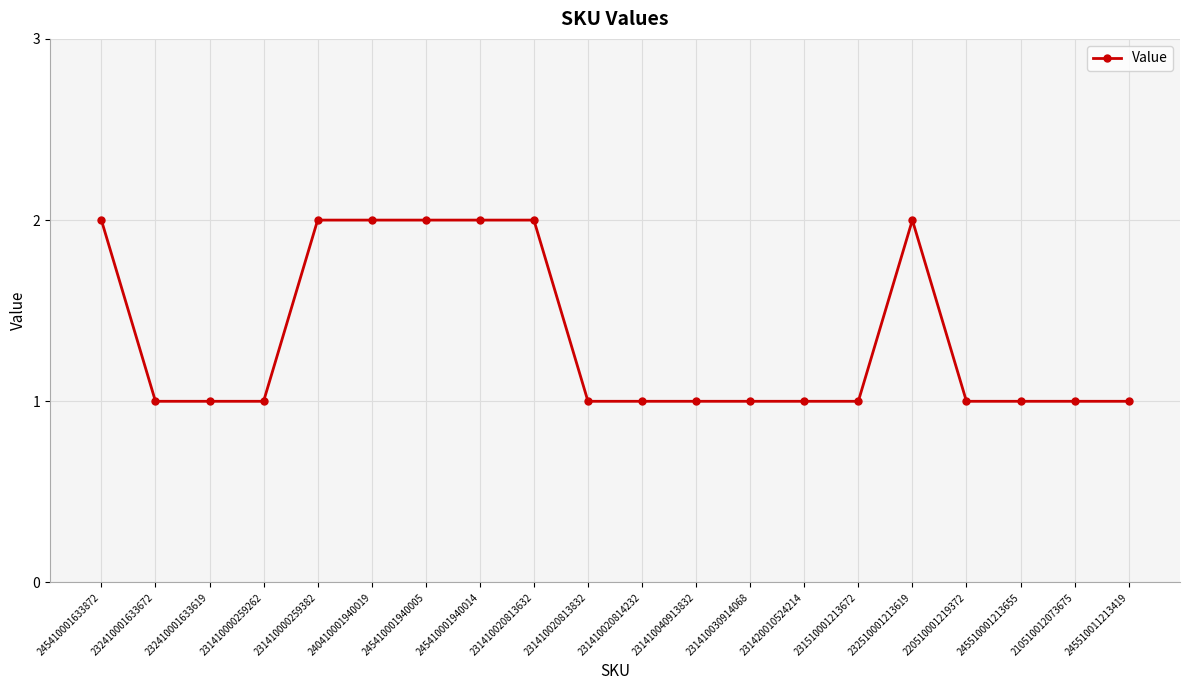

What is the maximum value shown in the chart?

2